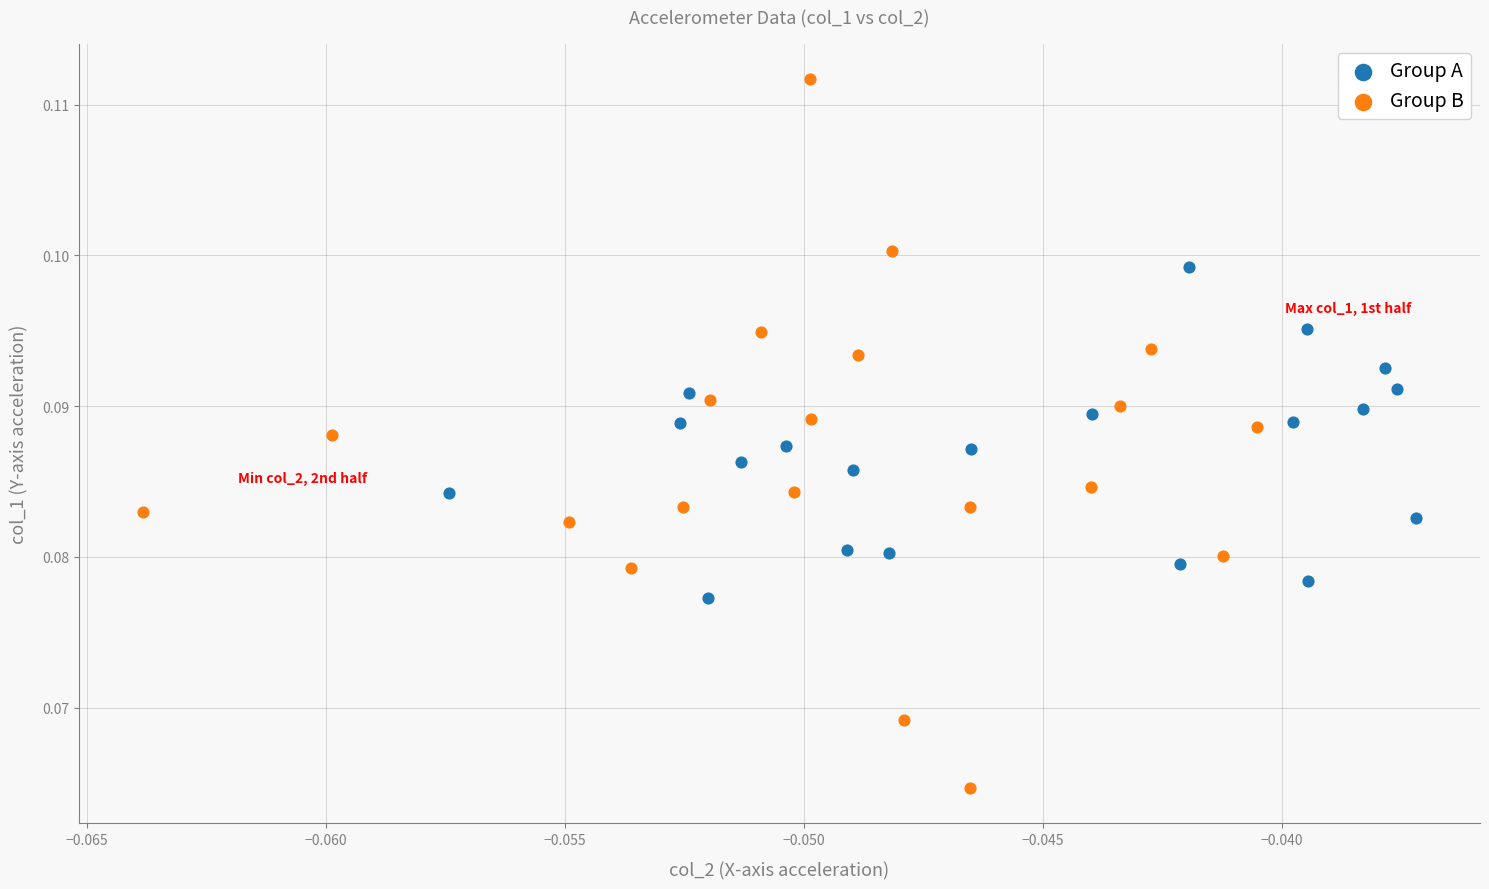

Which series has the largest Y range (max minus min)?

Group B